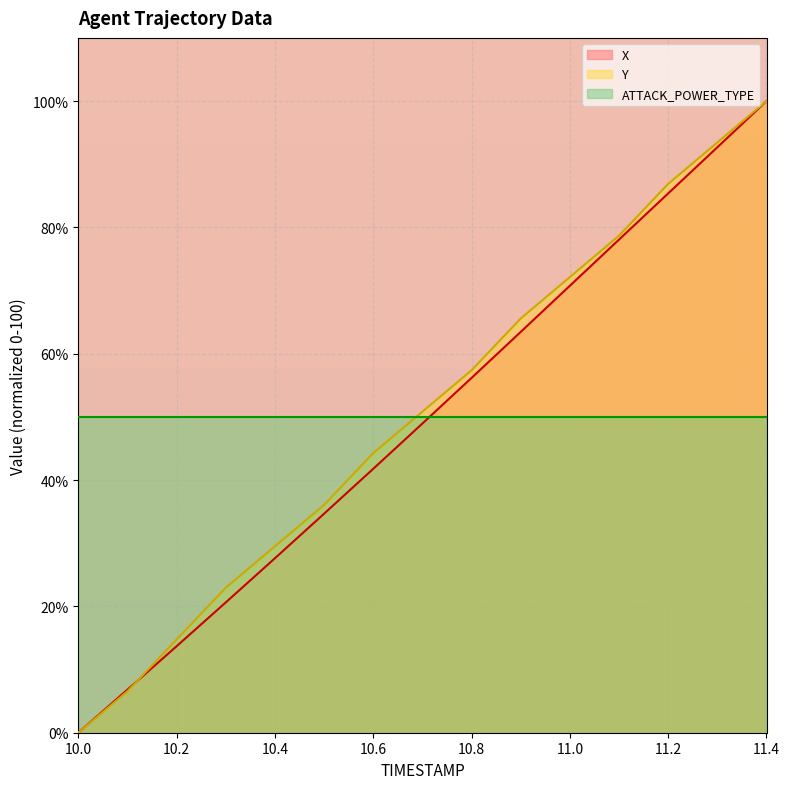

Which series has the largest total across all categories?

Y